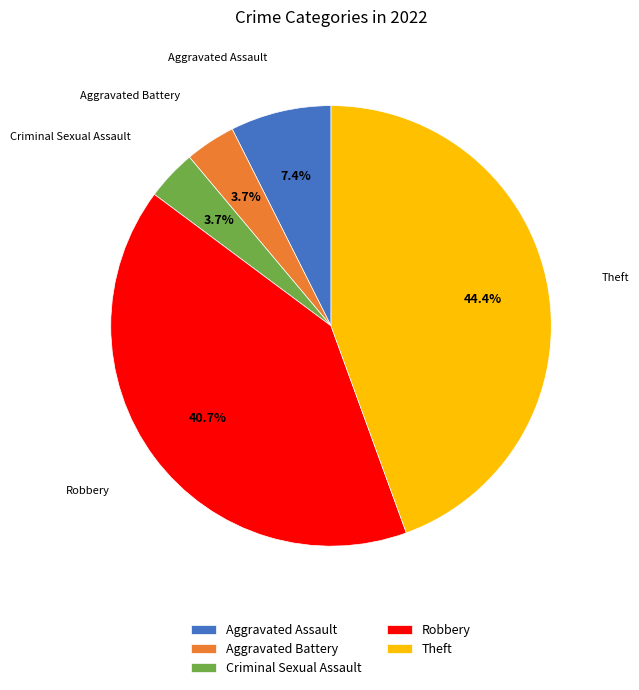

Is it true that Aggravated Assault is 7% of the pie?

True